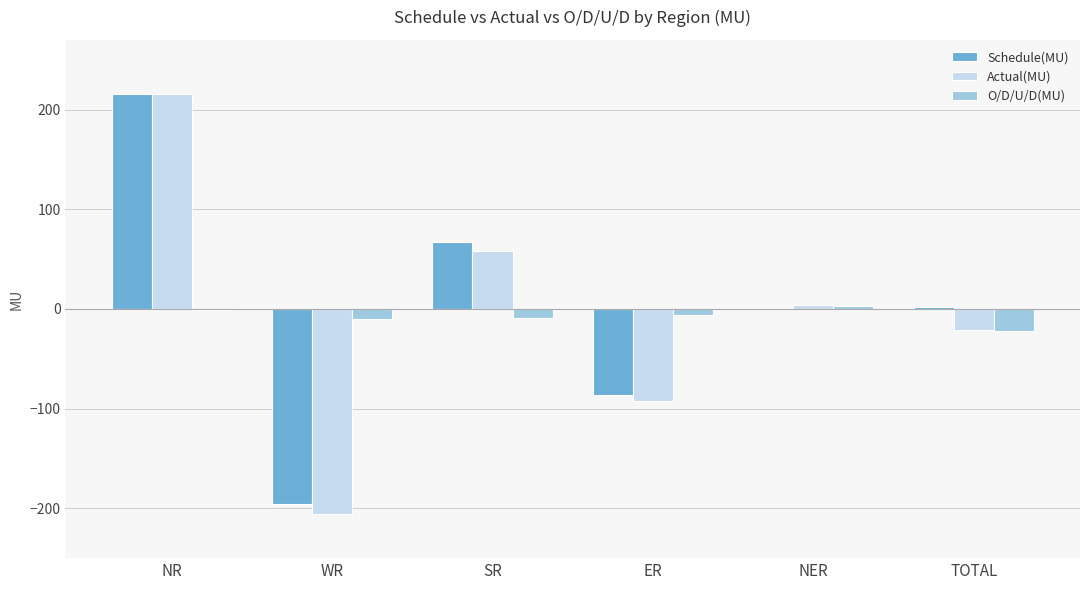

At which category is the sum across all series the highest?

NR